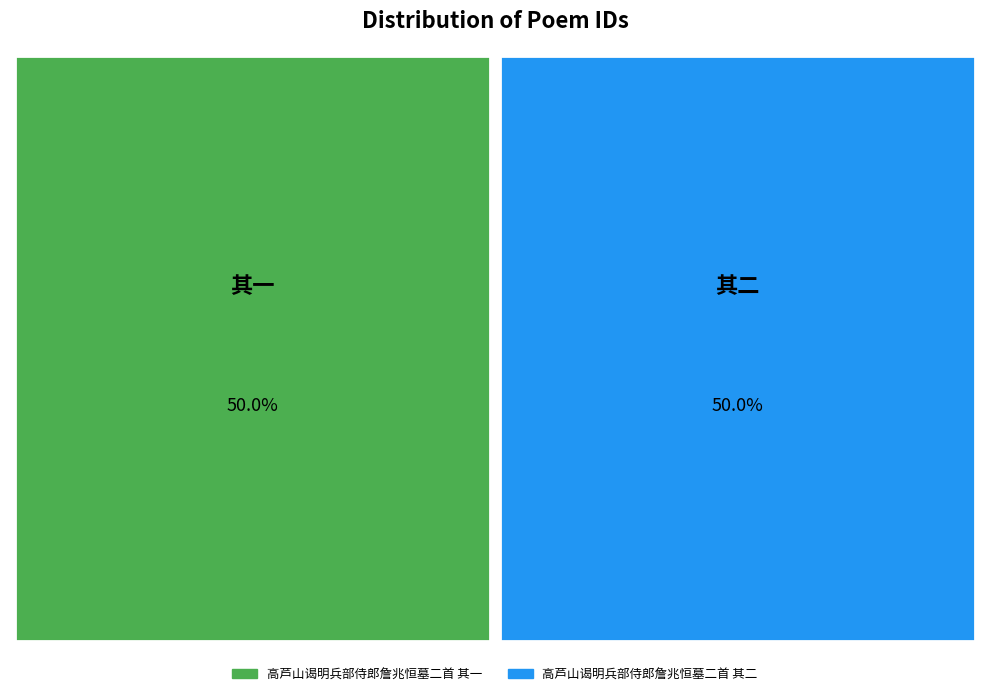

To the nearest percent, what is the combined percentage of 高芦山谒明兵部侍郎詹兆恒墓二首 其一 and 高芦山谒明兵部侍郎詹兆恒墓二首 其二?

100%